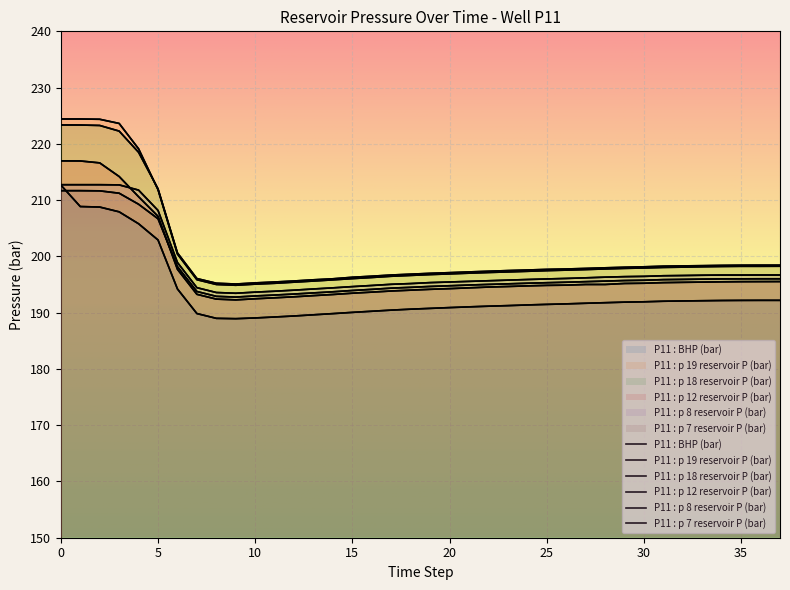

What is the minimum value shown in the chart?

188.9